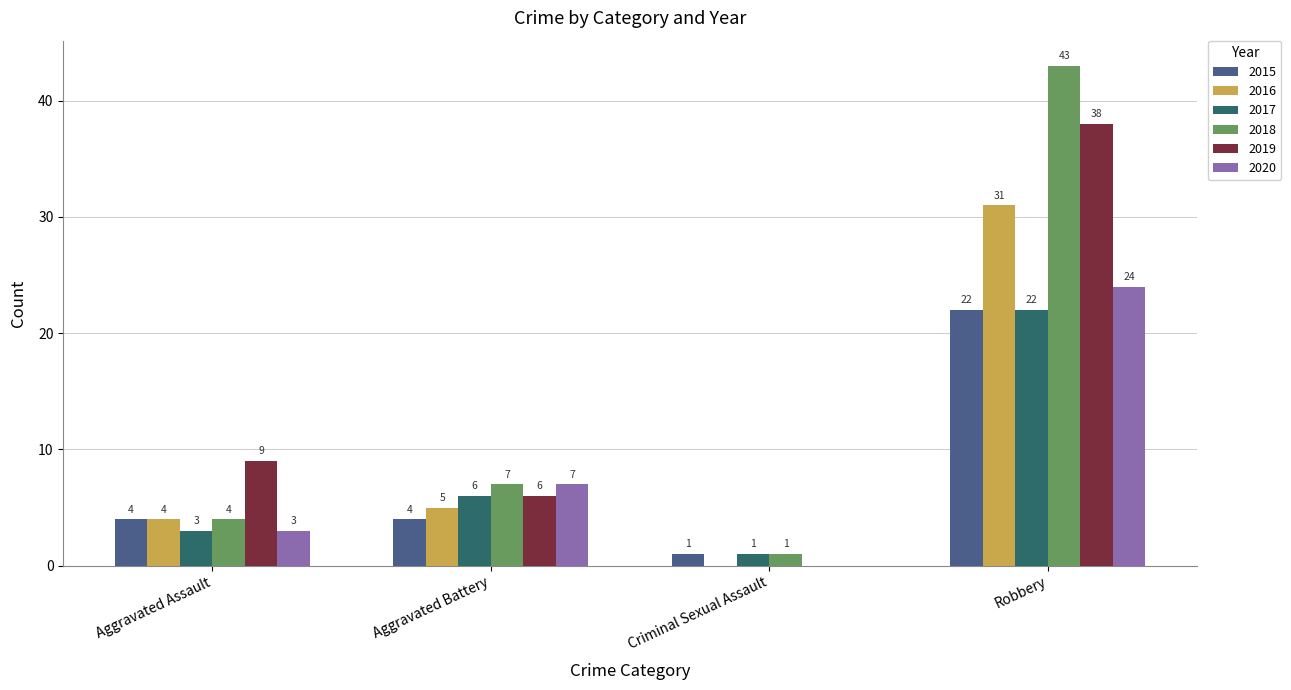

Between Aggravated Assault and Criminal Sexual Assault, which series saw the biggest shift?

2019